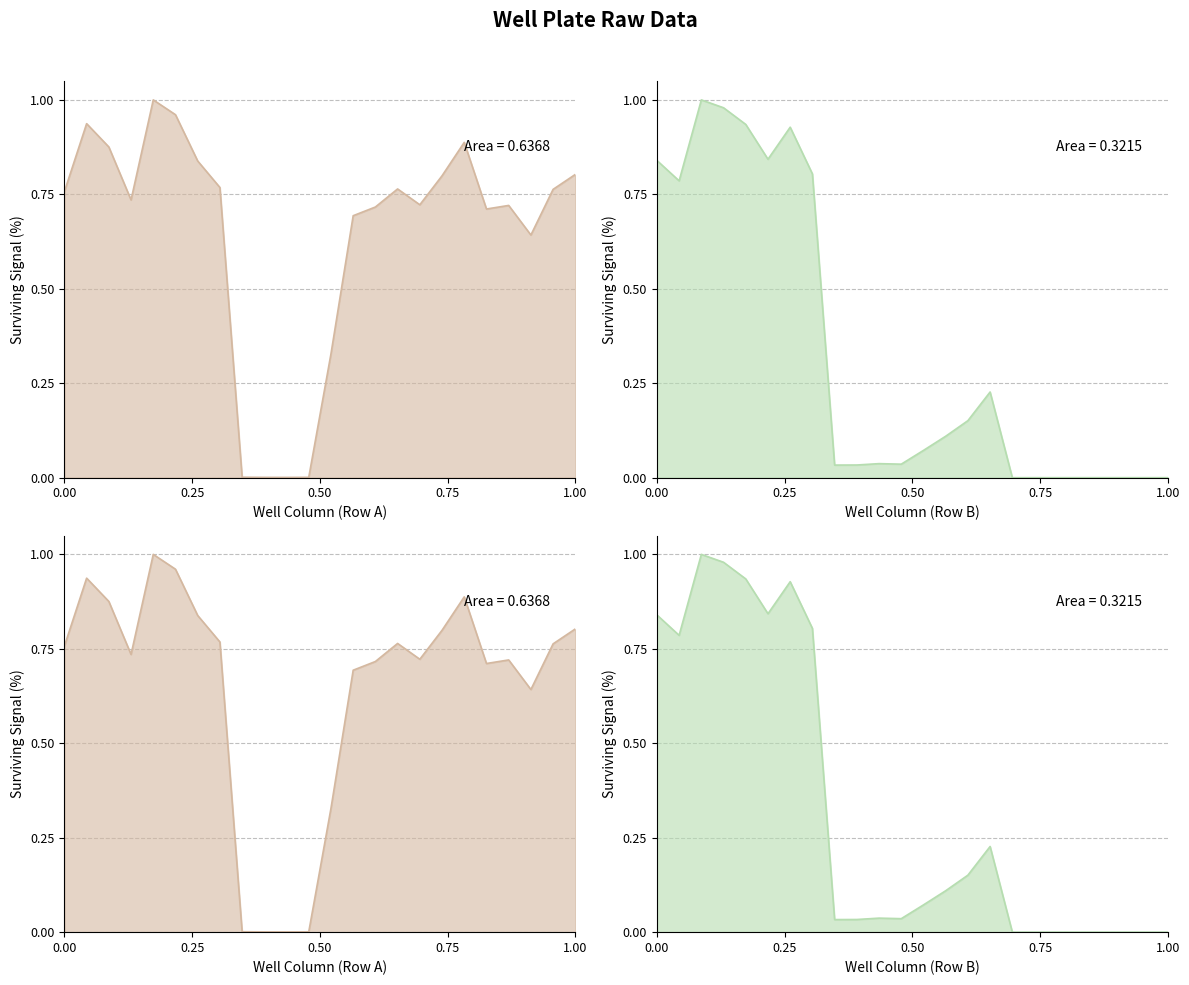

True or false: Row B and Row A cross at least once.

True